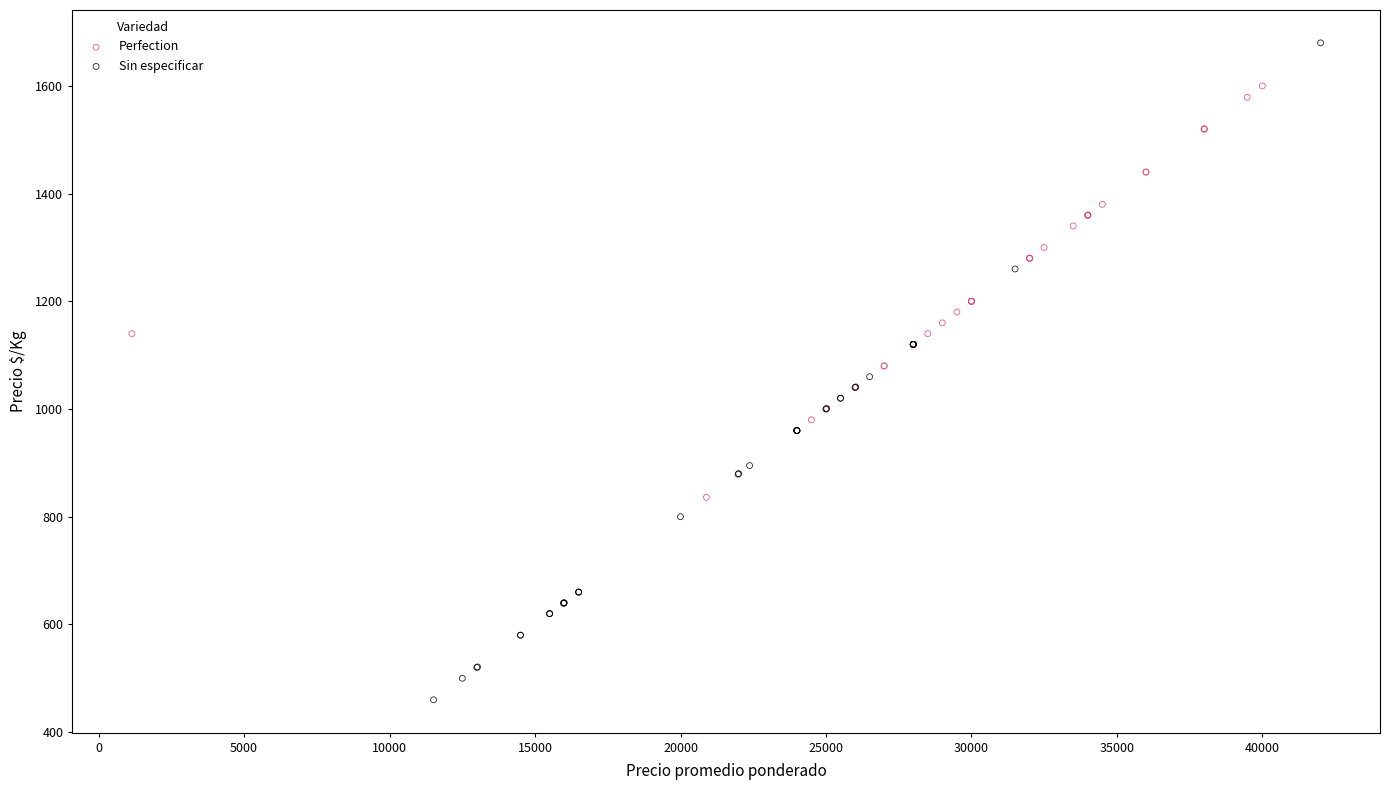

Which series has the widest spread of Y values?

Sin especificar